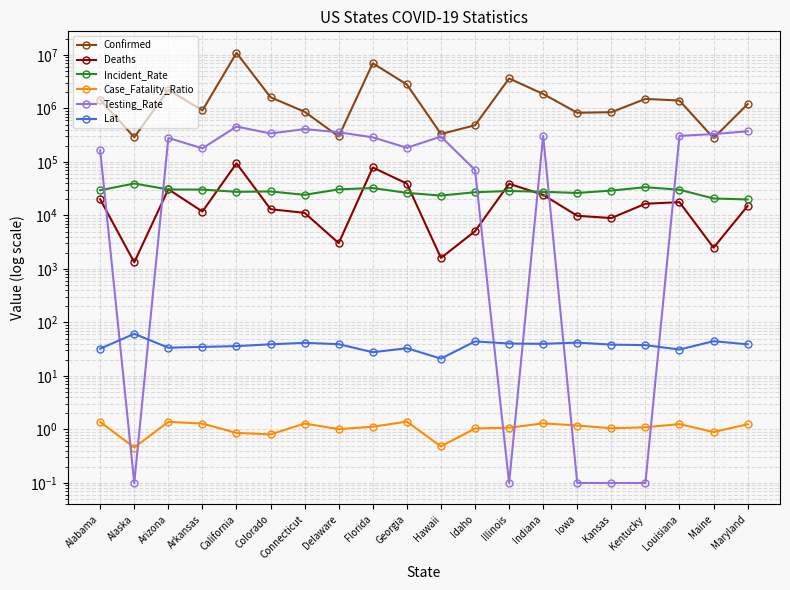

Which series has the largest range (max minus min)?

Confirmed